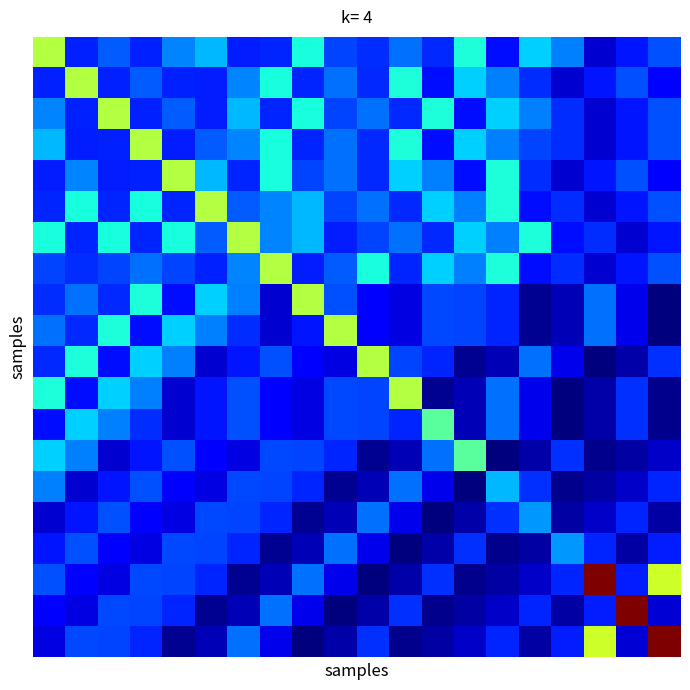

Which category has the lowest value across all series?

19